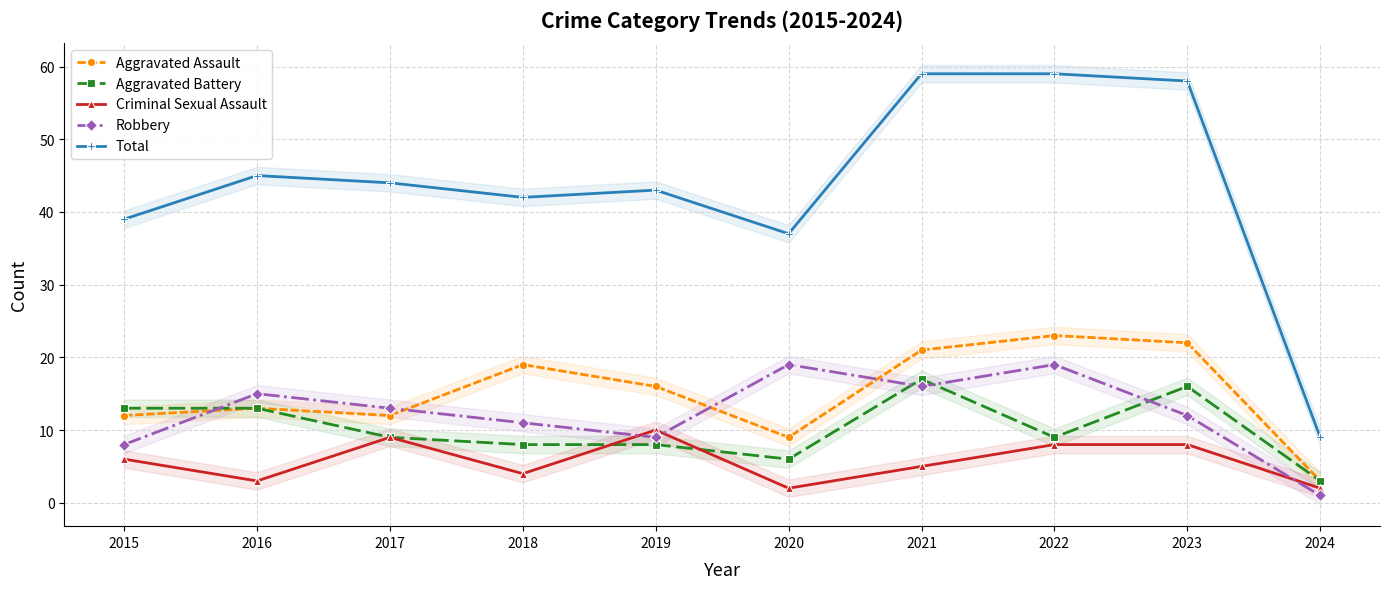

True or false: Aggravated Assault has a value of 2 at 2024.

False